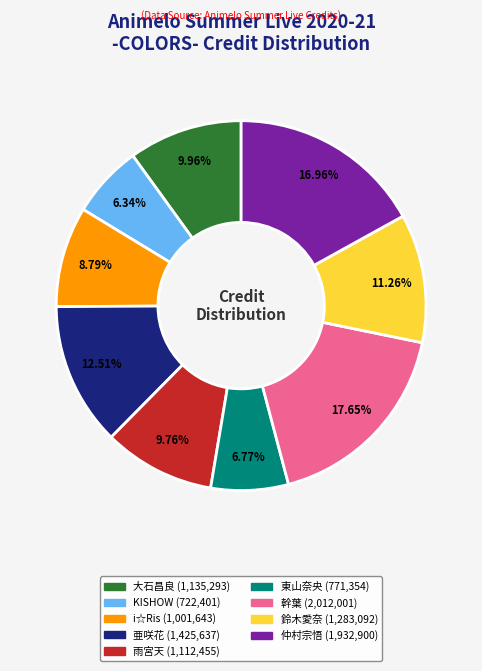

Combined, do 大石昌良 and 東山奈央 account for over 50%?

No